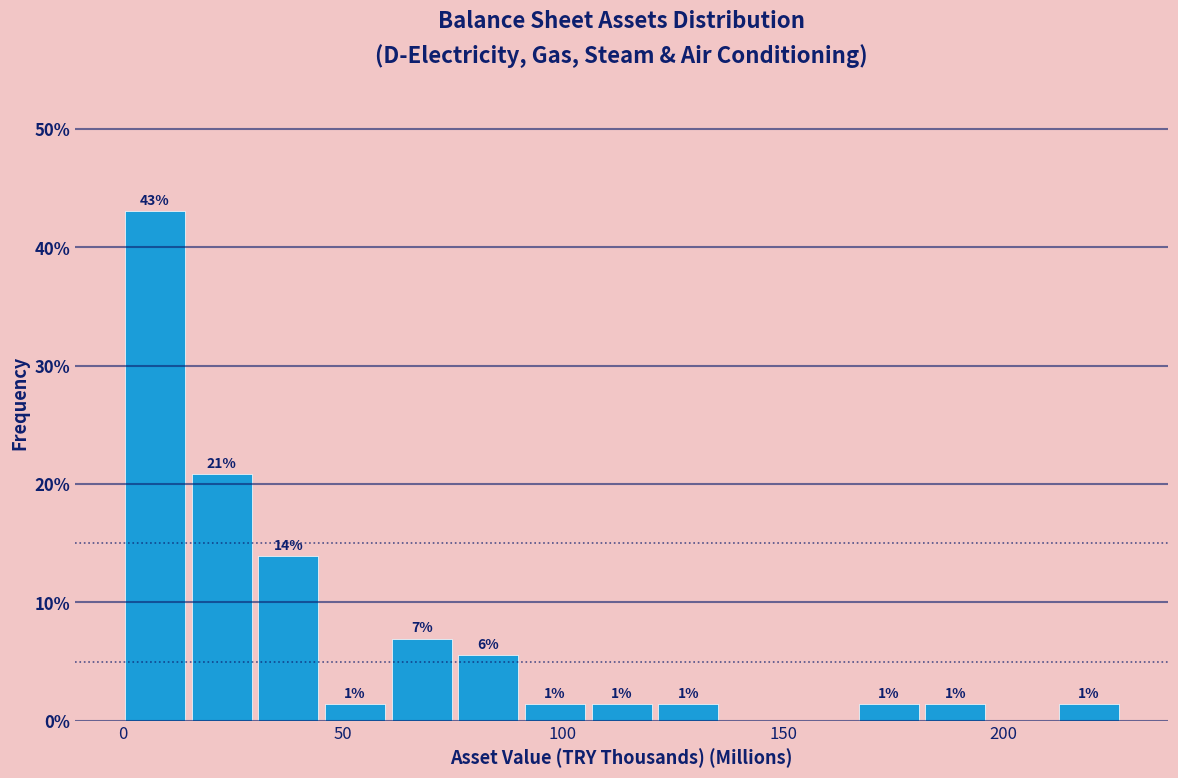

Read against the x-axis, roughly where is the centre of the tallest bar?

5